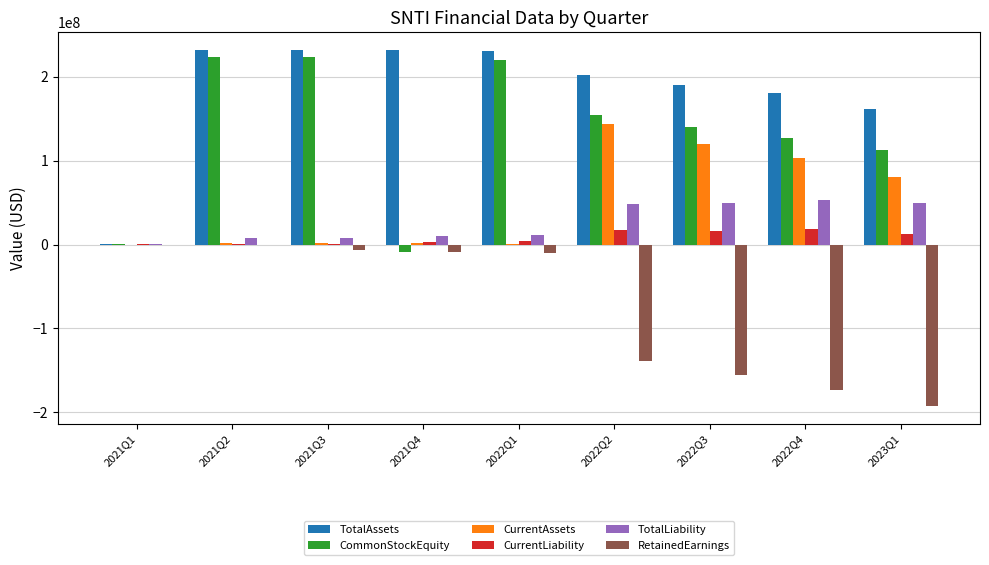

Which series changed the most between 2021Q3 and 2022Q2?

CurrentAssets